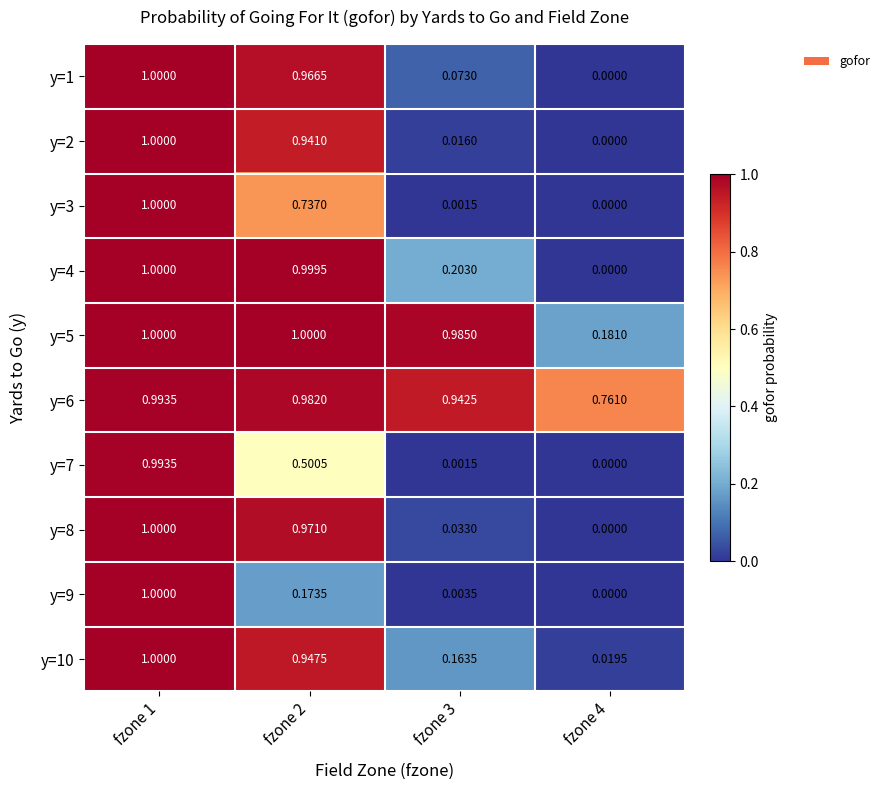

Is the value of y=1 at fzone 2 greater than the value of y=10 at fzone 1?

No